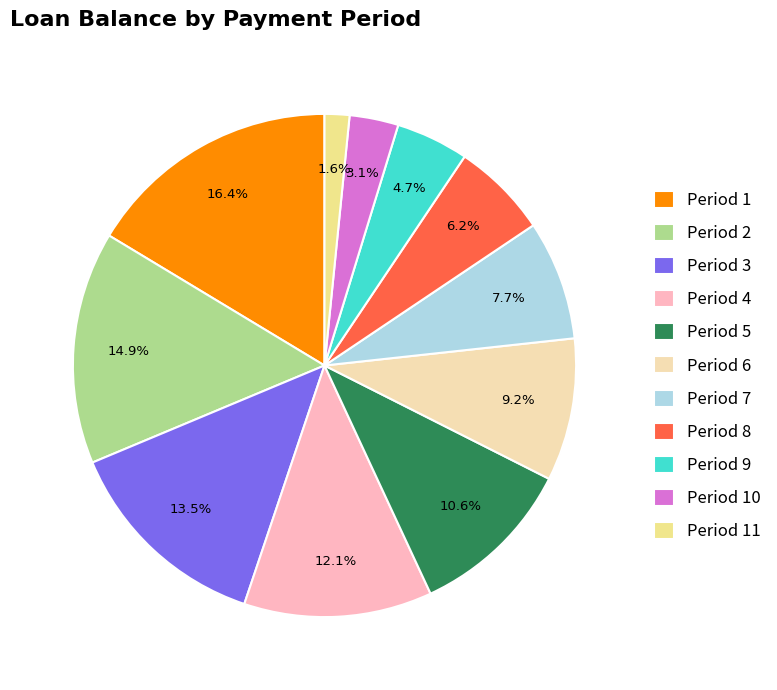

Is Period 11 the majority of the pie?

No